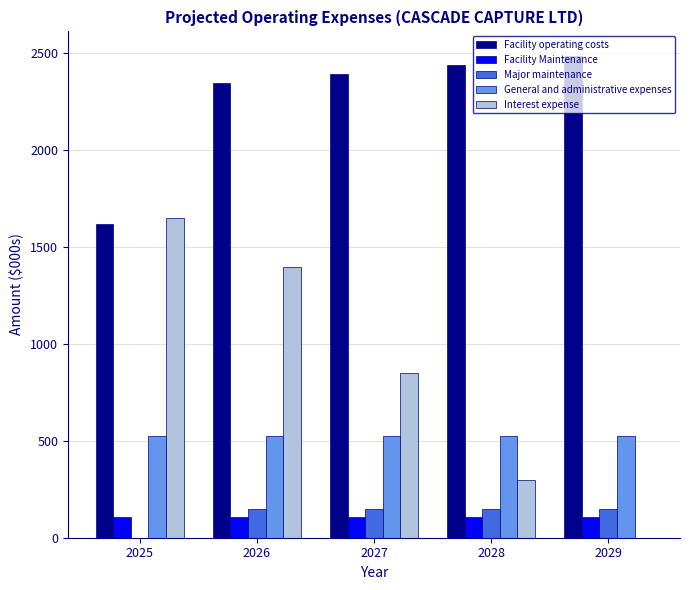

Which series has the largest total across all categories?

Facility operating costs